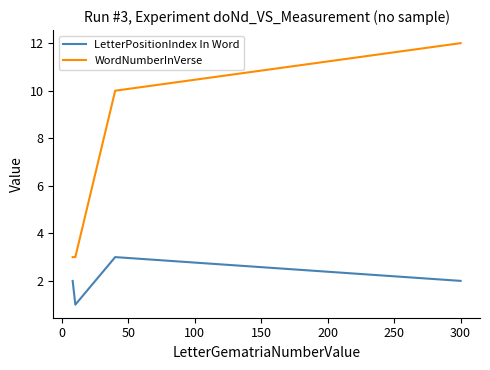

Which series has the largest total across all categories?

WordNumberInVerse